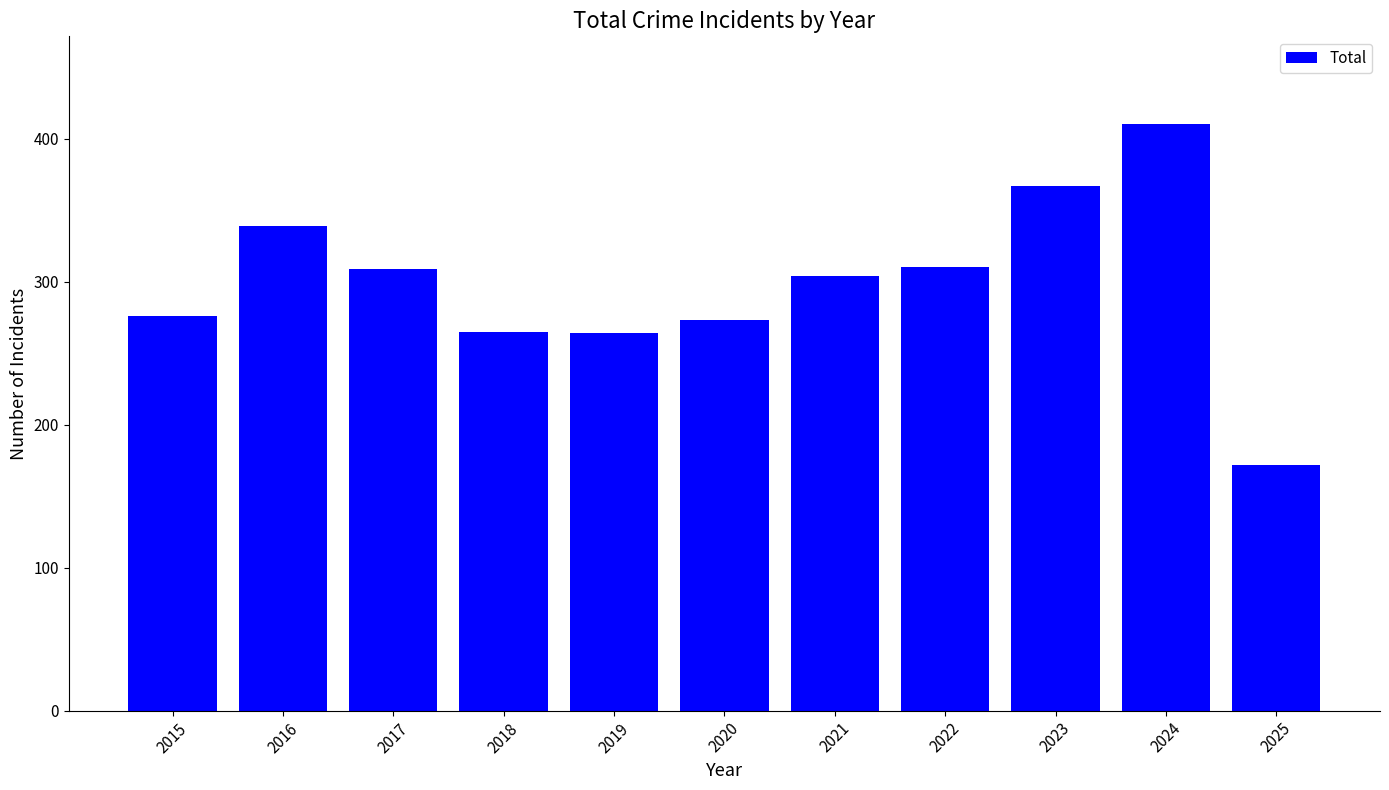

Is it true that the value at 2025 is 285?

False